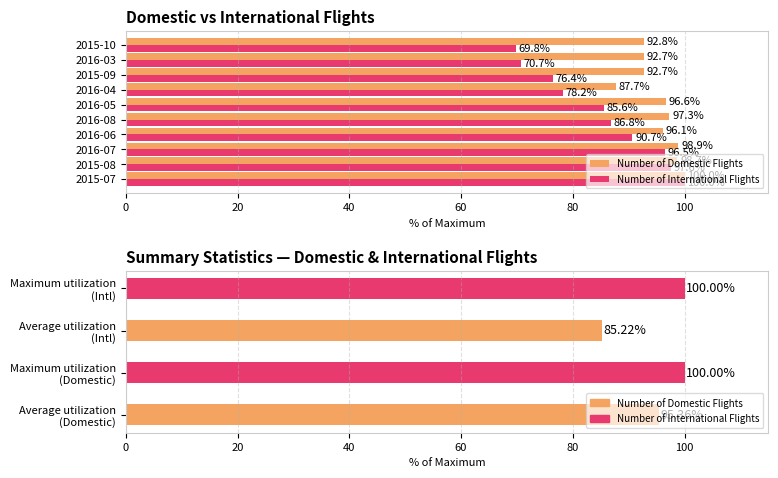

What is the average value of the Number of Domestic Flights series?

95.4